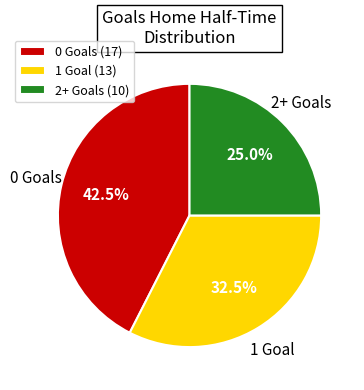

What is the ratio of the value at 0 Goals to the value at 1 Goal?

1.3